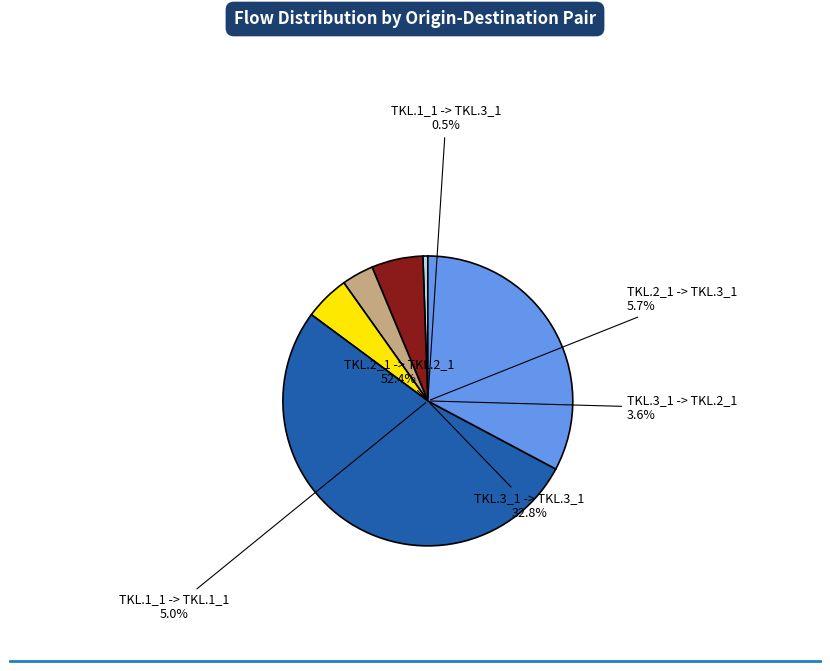

Rank the categories by value from highest to lowest.

TKL.2_1 -> TKL.2_1, TKL.3_1 -> TKL.3_1, TKL.2_1 -> TKL.3_1, TKL.1_1 -> TKL.1_1, TKL.3_1 -> TKL.2_1, TKL.1_1 -> TKL.3_1